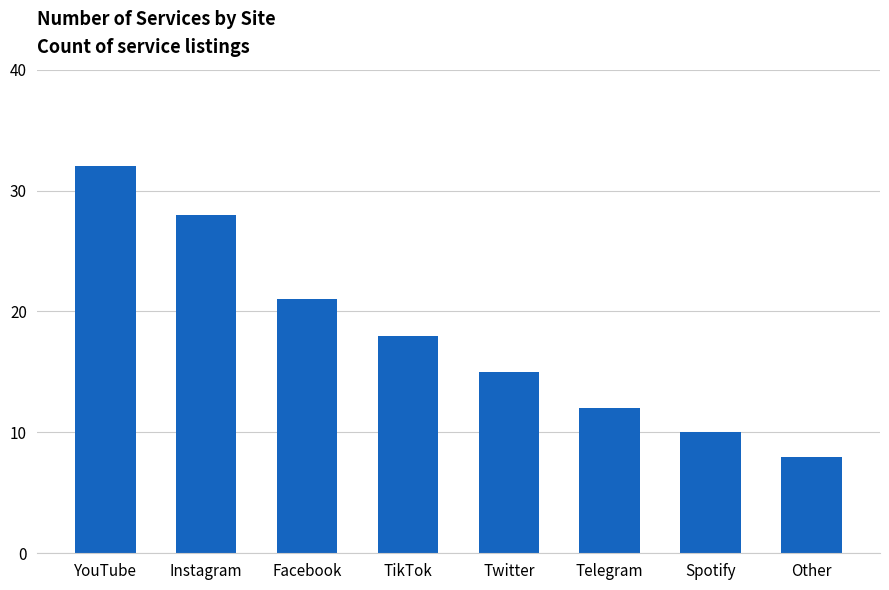

What is the label of the 3rd bar from the right?

Telegram